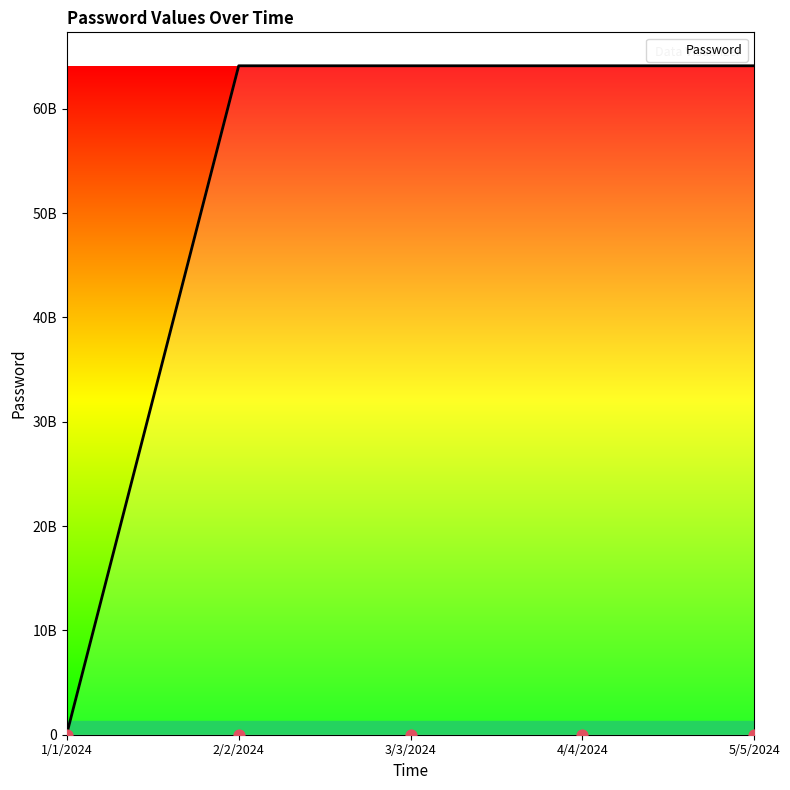

What is the ratio of the value at 2/2/2024 to the value at 3/3/2024?

1.0